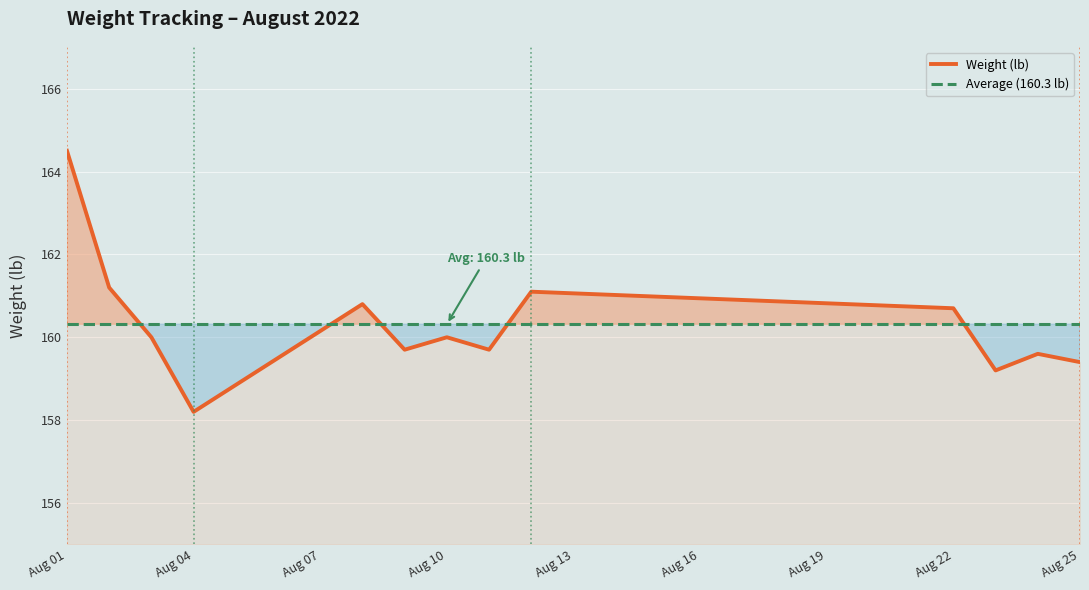

The value of Weight (lb) at Aug 25 is 159.4. True or false?

True